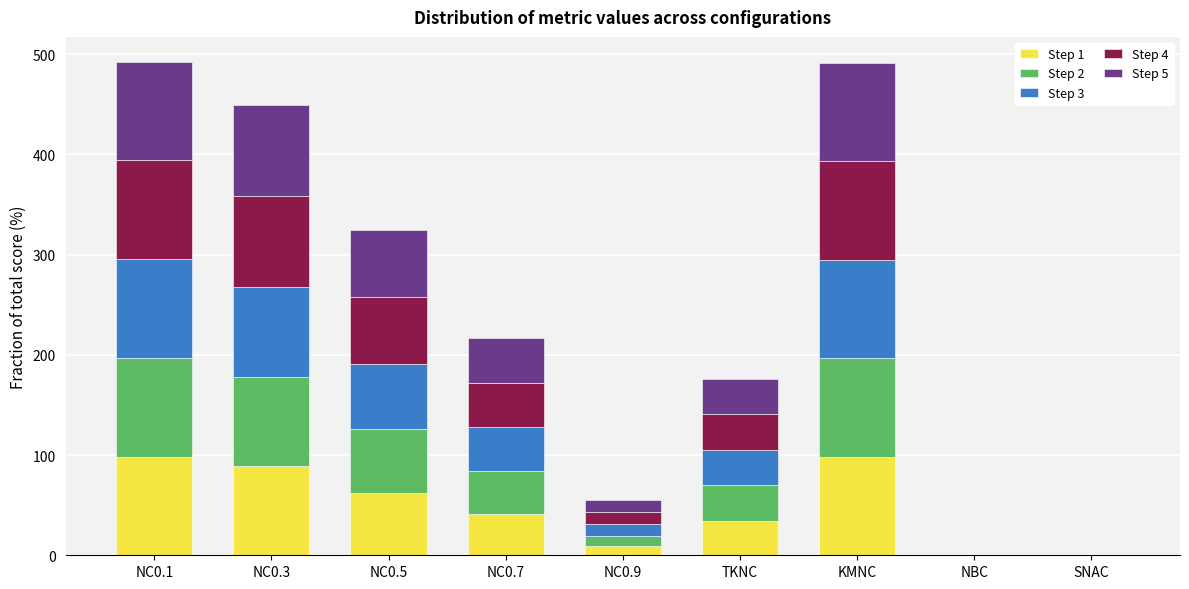

What is the maximum value for Step 1?

98.4